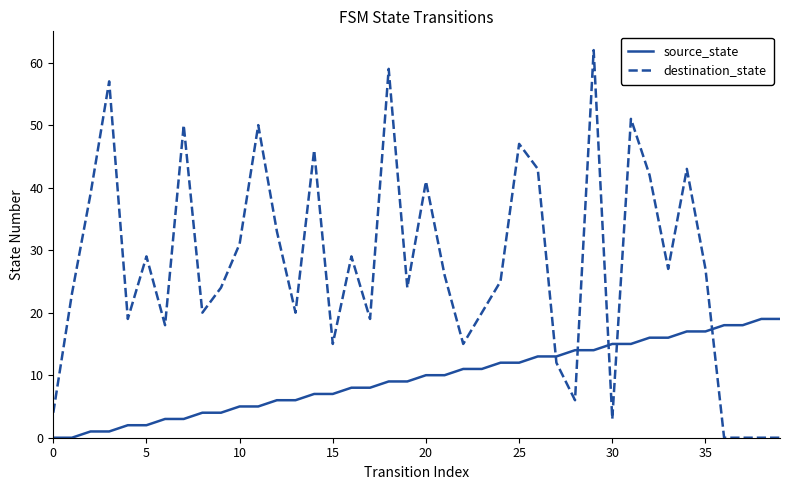

Does the chart have visible grid lines?

No